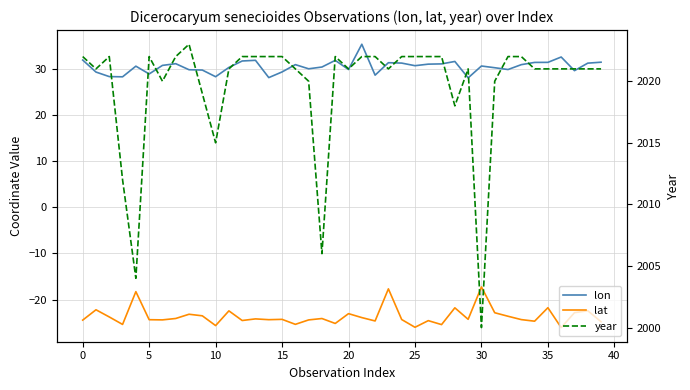

What is the difference between the highest and lowest values at 22?

2046.6